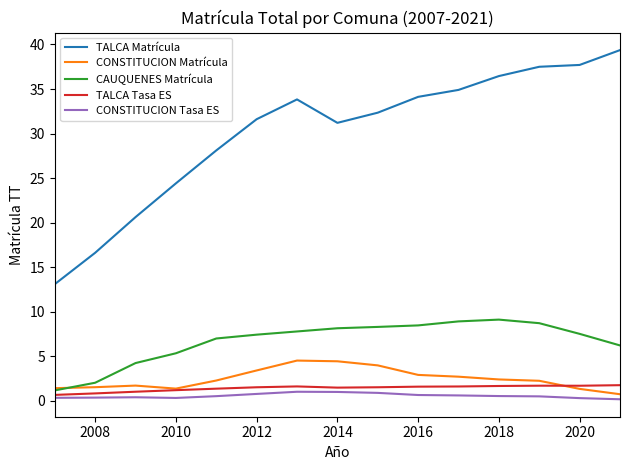

True or false: TALCA Matrícula and TALCA Tasa ES intersect in this chart.

False